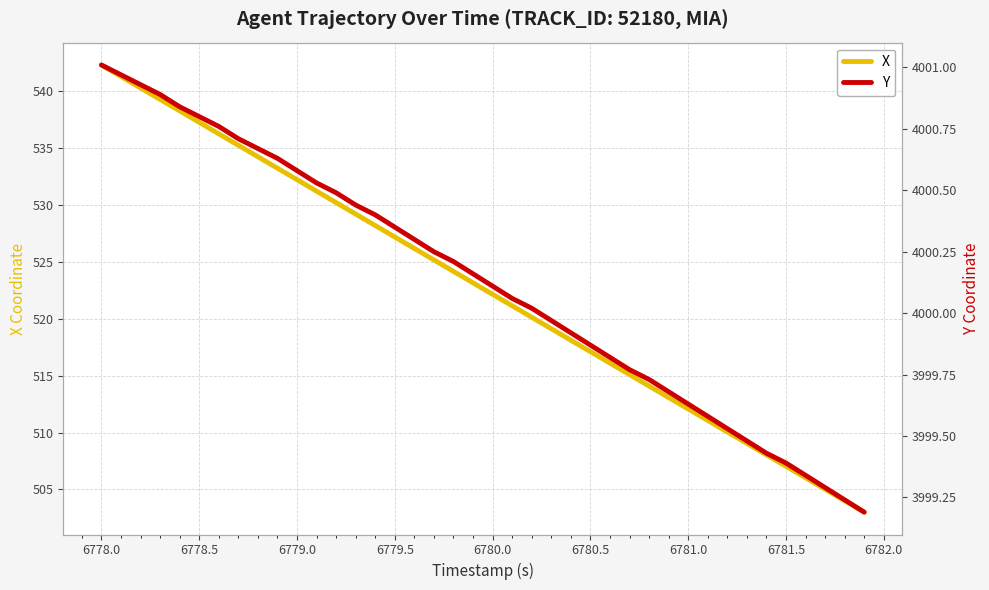

What is the highest value of the X series?

542.3